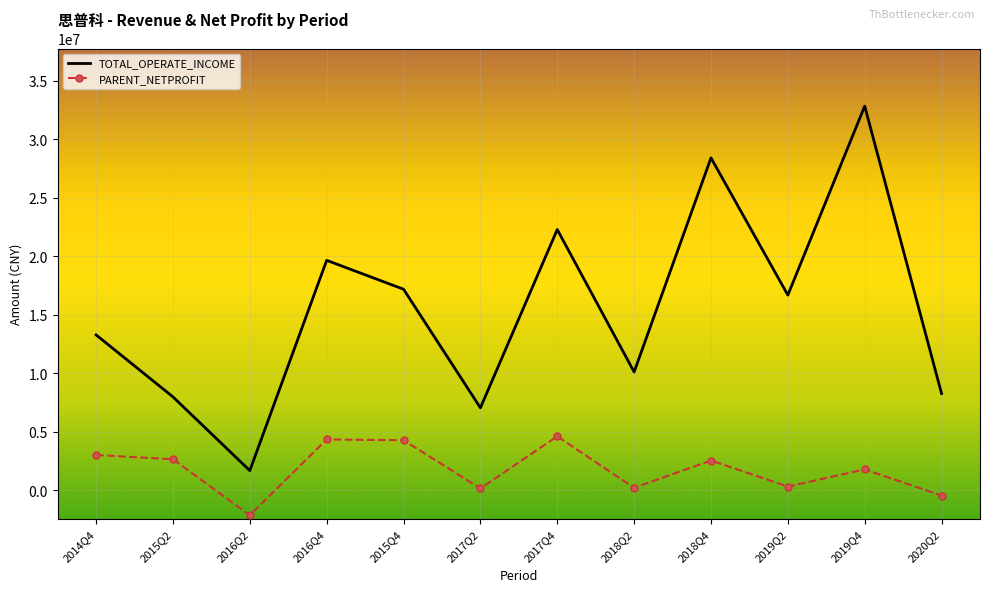

The value of TOTAL_OPERATE_INCOME at 2019Q2 is 4464766.3. True or false?

False